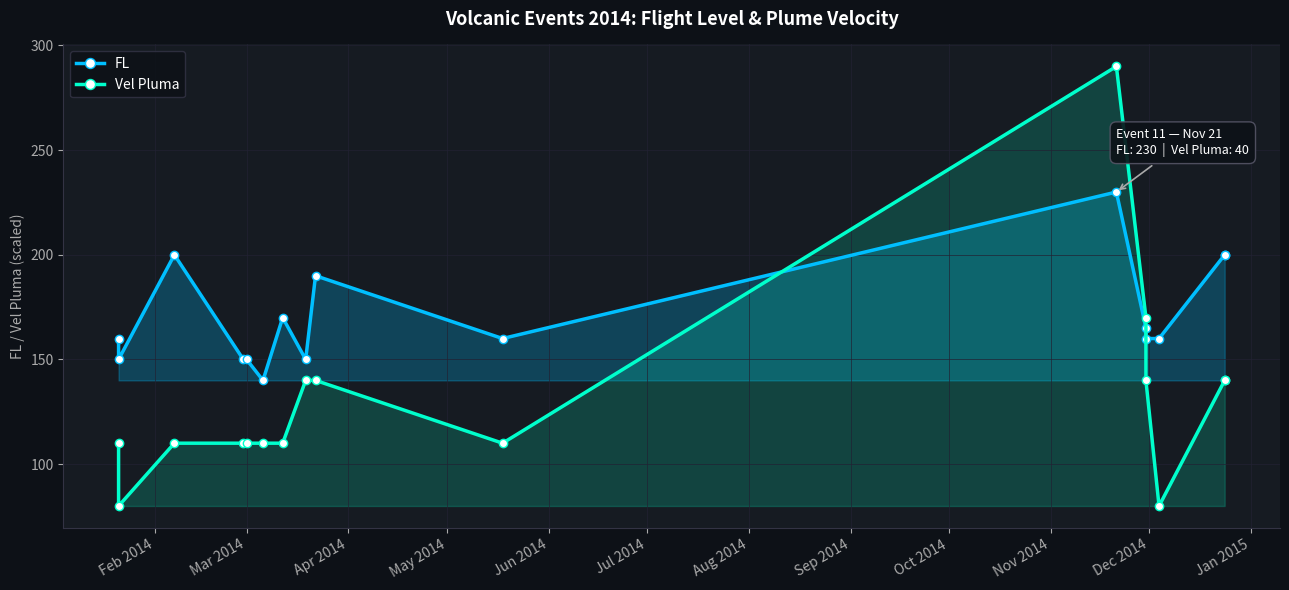

At Dec 2014, list the series in order from smallest to largest.

FL, Vel Pluma